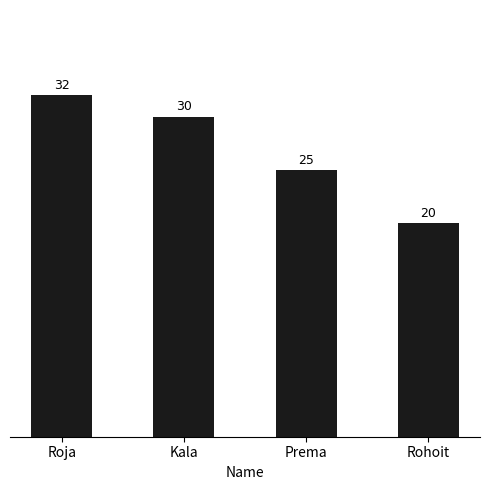

Is it true that the value at Kala is 30?

True